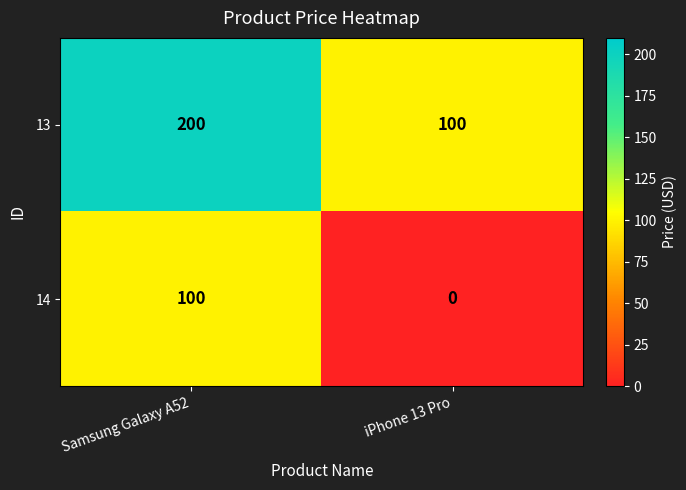

How many data points in 14 are less than 100?

1